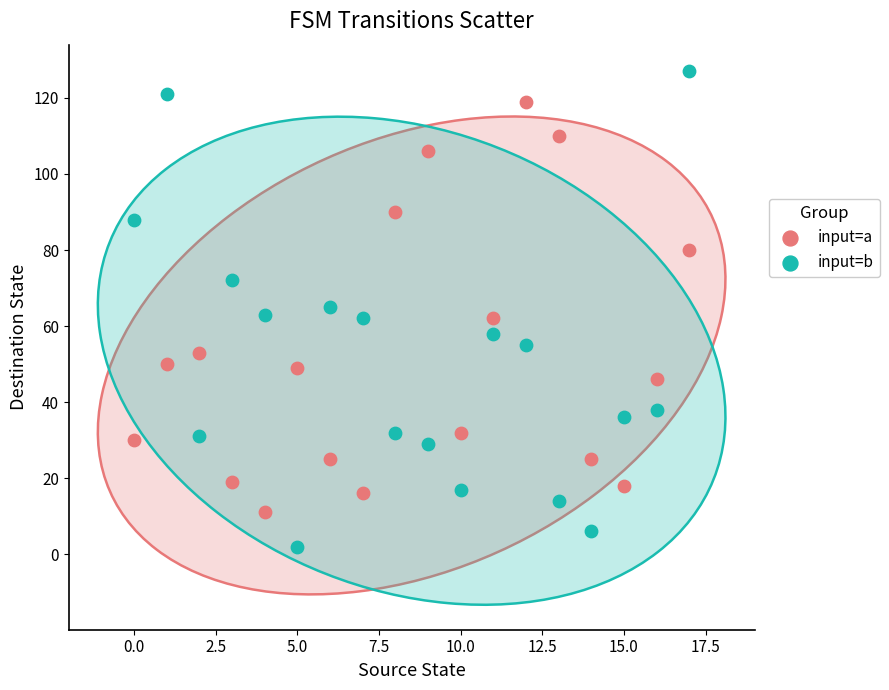

Which series reaches the maximum Y coordinate?

input=b